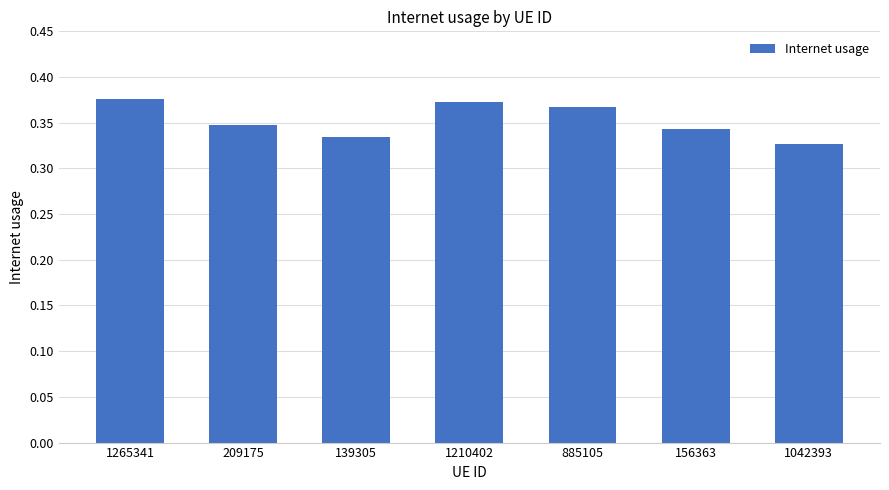

What position from the left is 1042393?

7